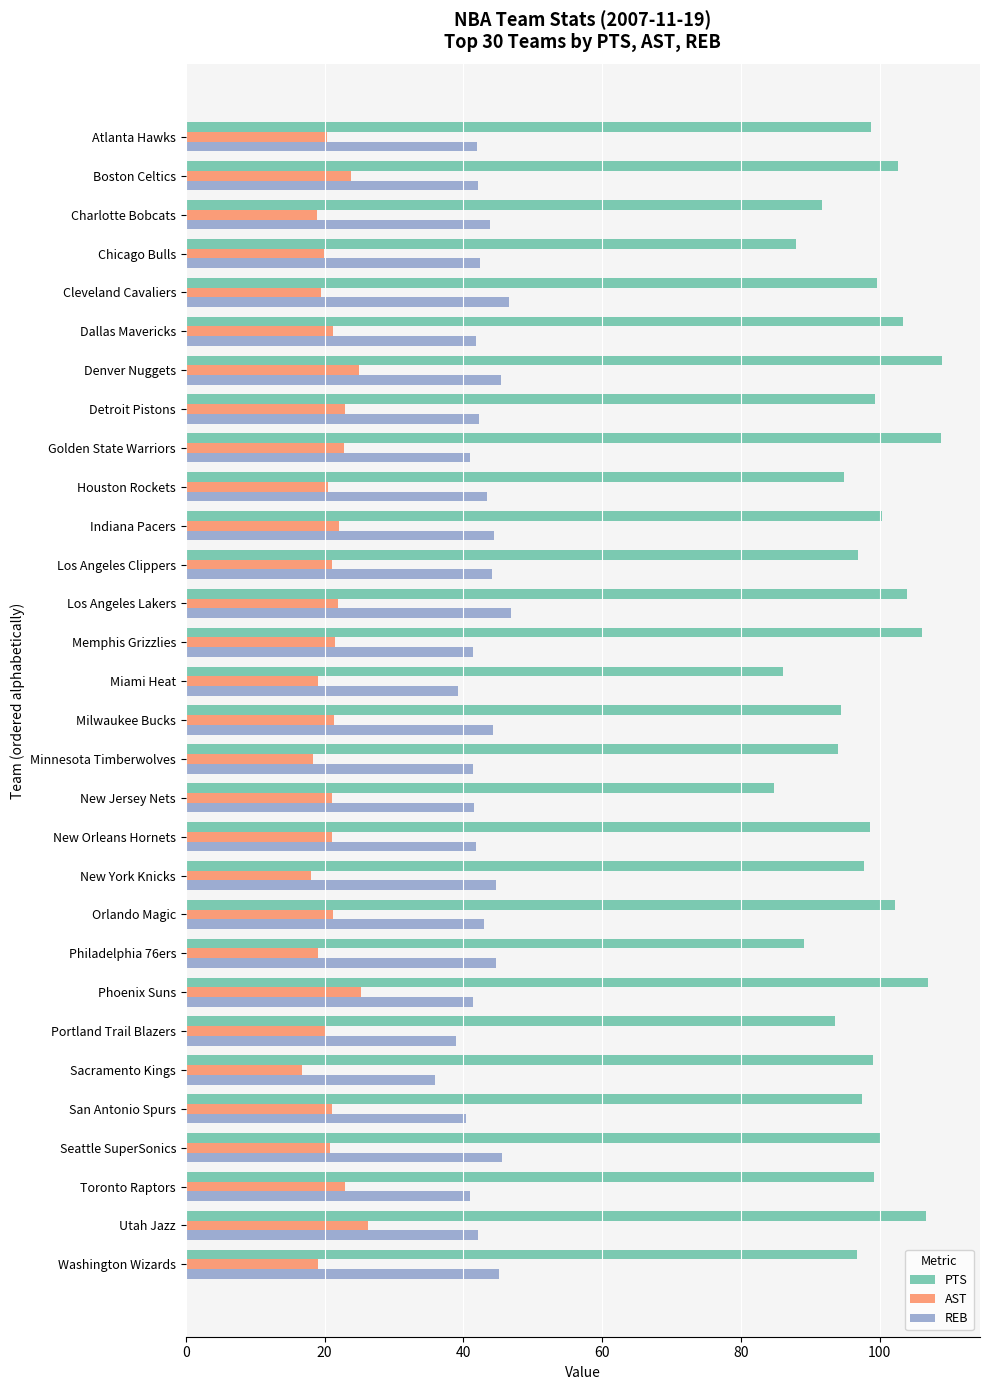

List the series in order of their overall mean, lowest first.

AST, REB, PTS